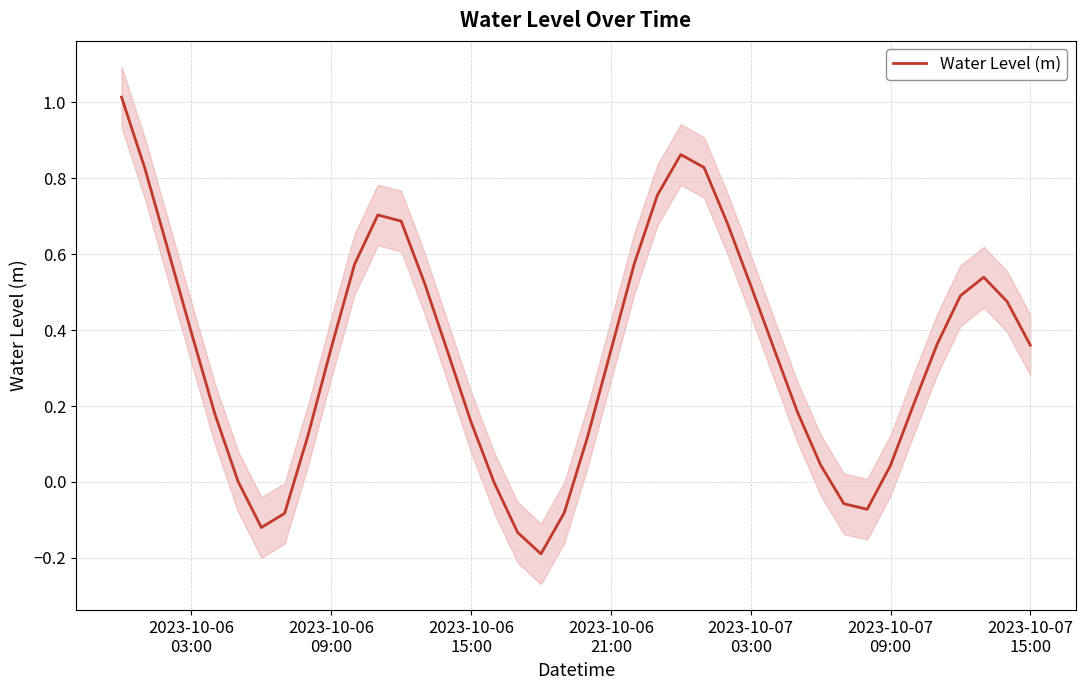

How many positive values are there?

32